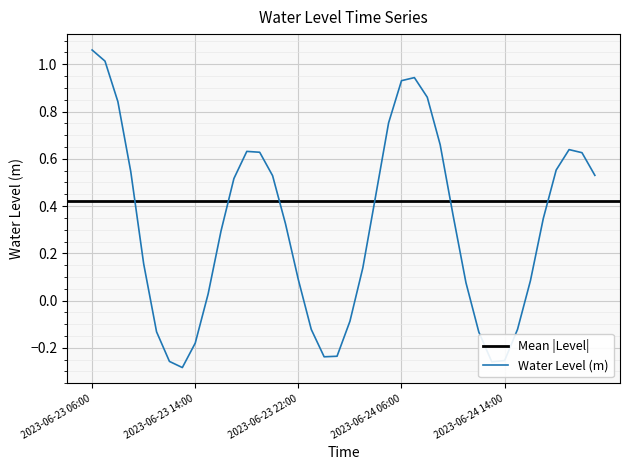

How many data points are less than 0?

12